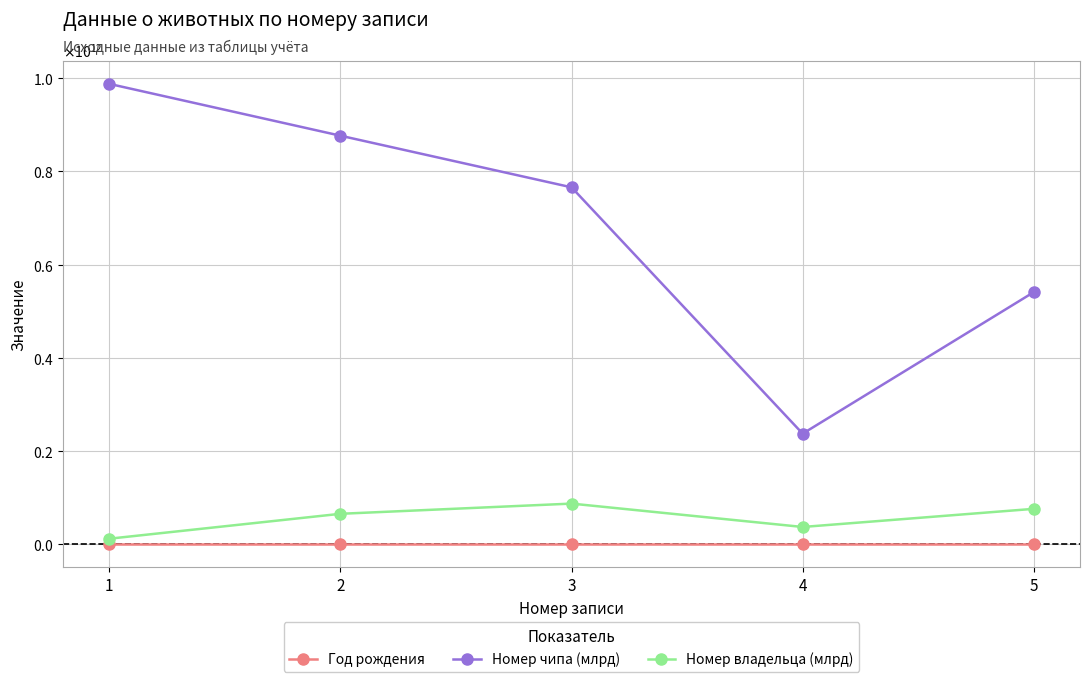

List the series in order of their peak value, lowest first.

Год рождения, Номер владельца (млрд), Номер чипа (млрд)